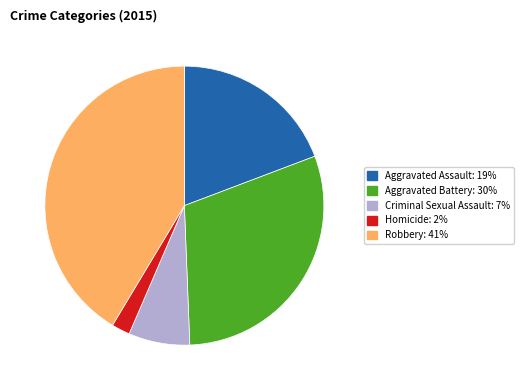

Which slice is the largest?

Robbery